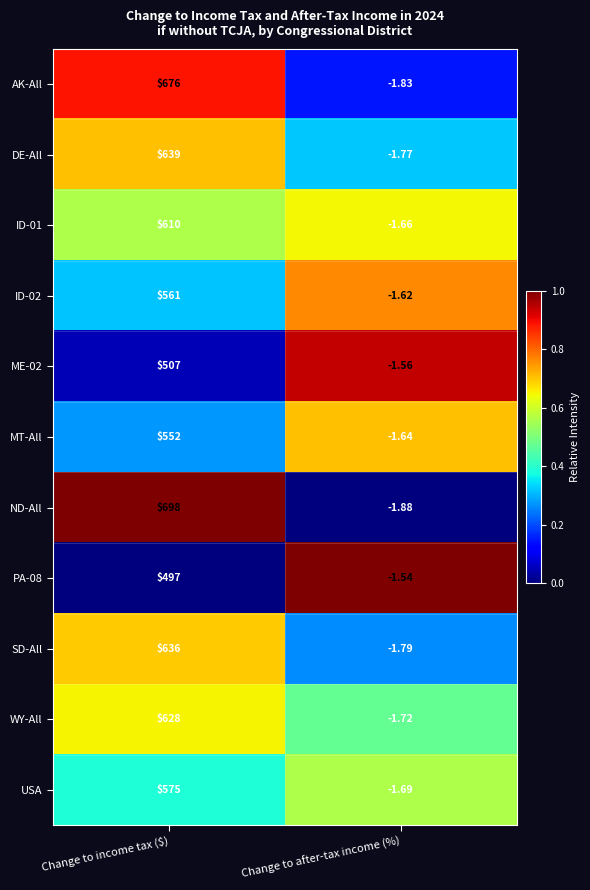

Rank the series by their maximum value, from highest to lowest.

ND-All, AK-All, DE-All, SD-All, WY-All, ID-01, USA, ID-02, MT-All, ME-02, PA-08